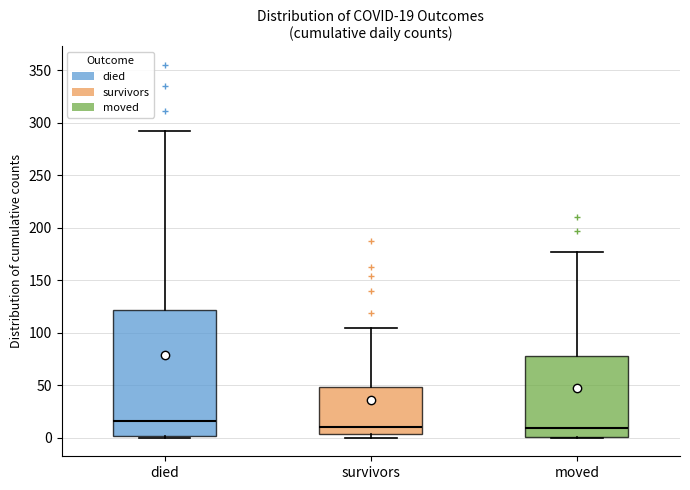

Which box is the tallest, from its lower edge to its upper edge?

died